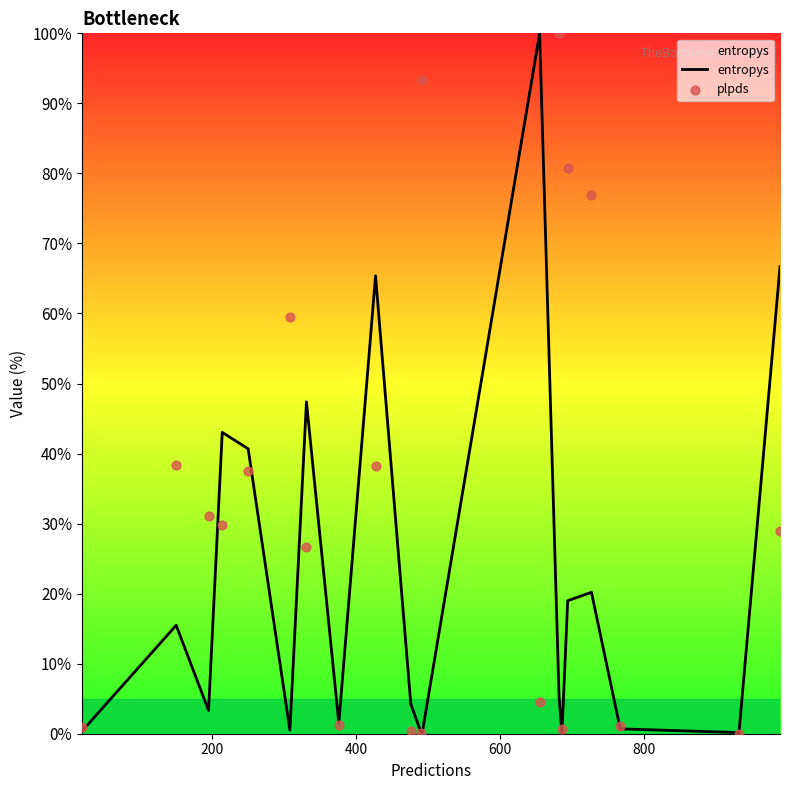

What is the maximum value for entropys?

100.0